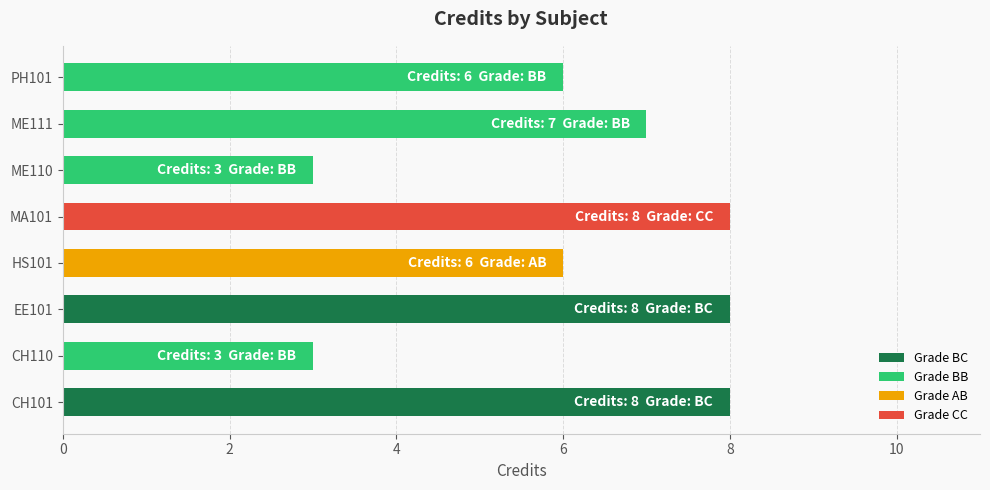

The value at ME111 is 9. True or false?

False